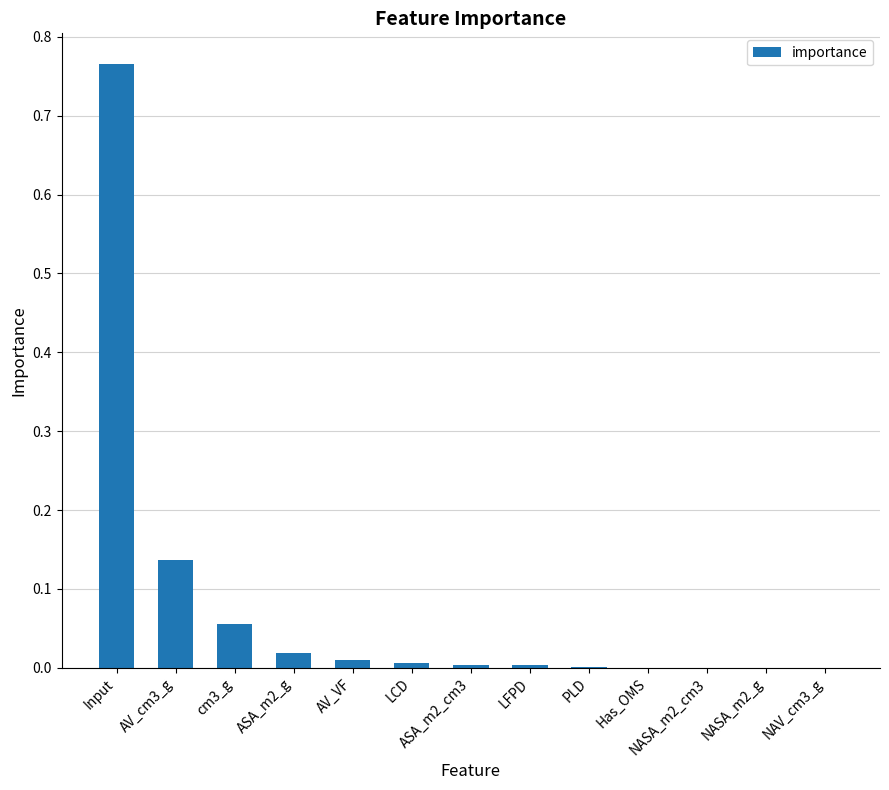

Which label corresponds to the largest value in the chart?

Input